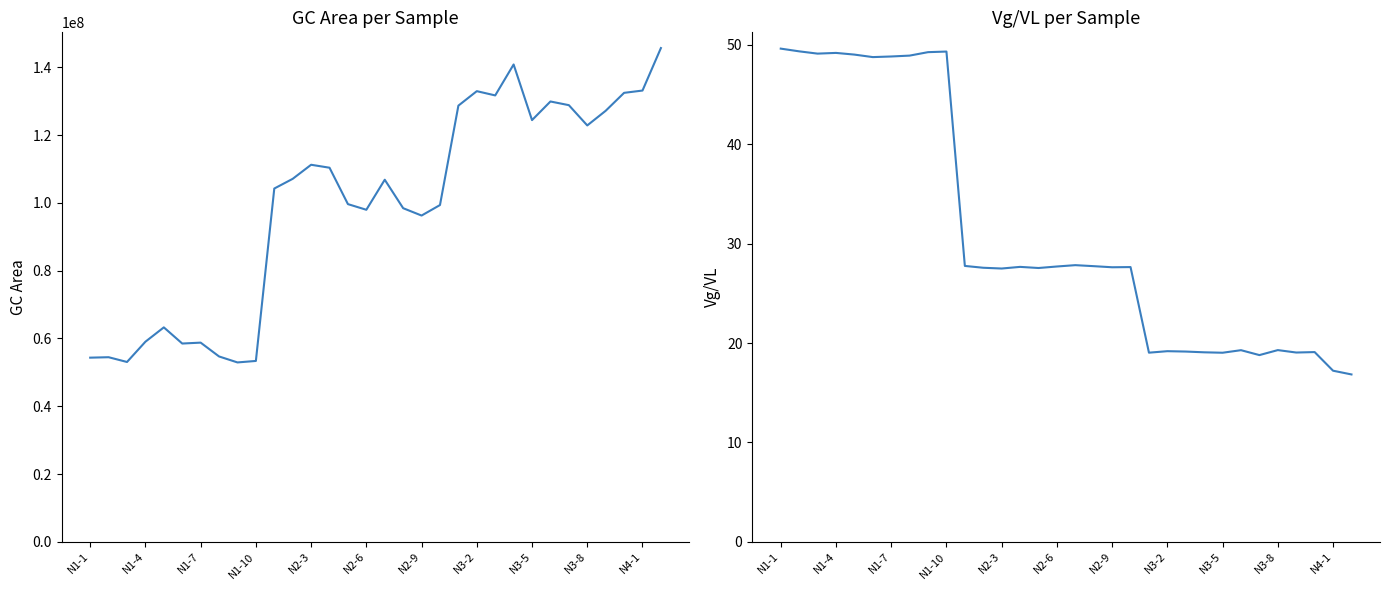

What is the difference between the second highest and minimum values in the Vg/VL series?

32.5